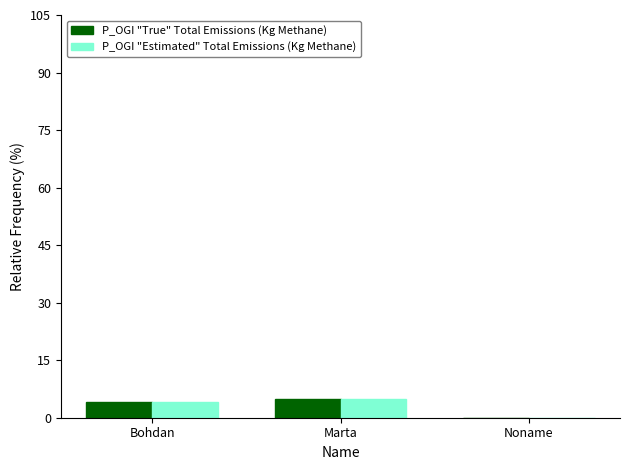

True or false: P_OGI "True" Total Emissions (Kg Methane) has a value of 0 at Noname.

True